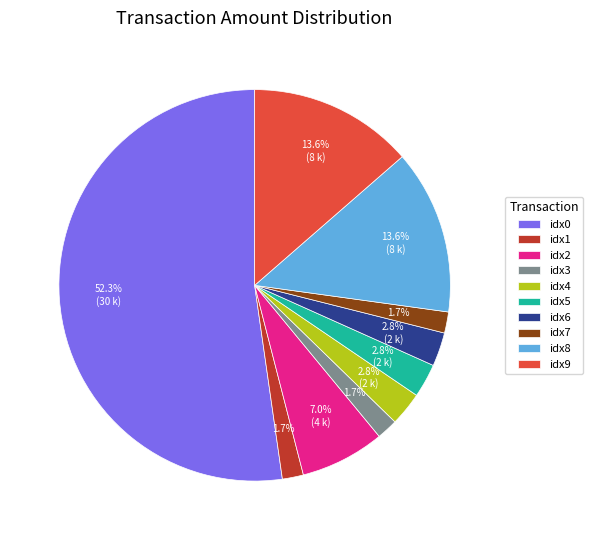

Is there any slice that represents more than half of the pie?

Yes